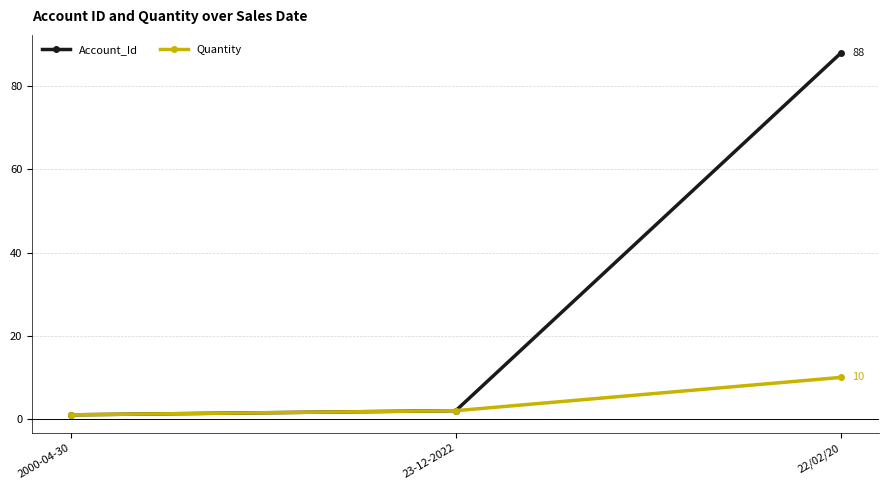

Between 23-12-2022 and 22/02/20, which series saw the biggest shift?

Account_Id